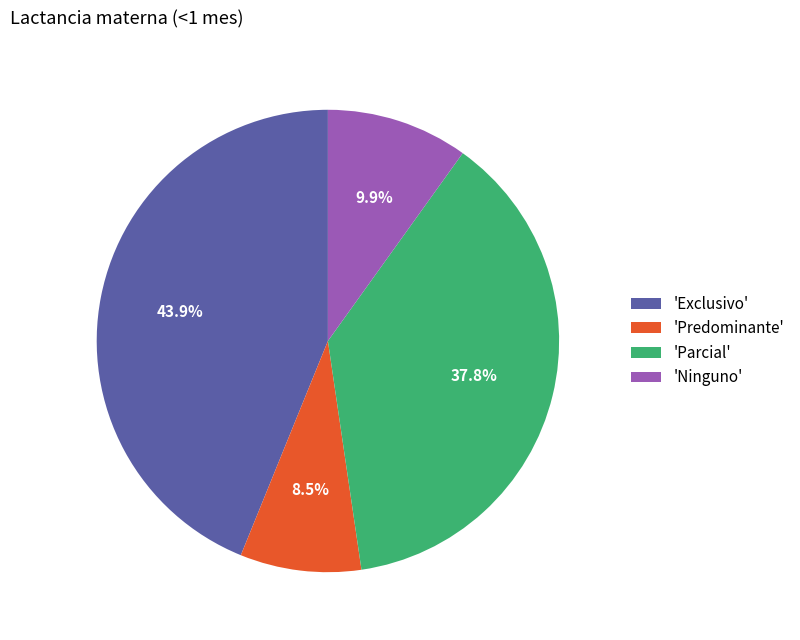

Which has a higher value, 'Exclusivo' or 'Ninguno'?

'Exclusivo'